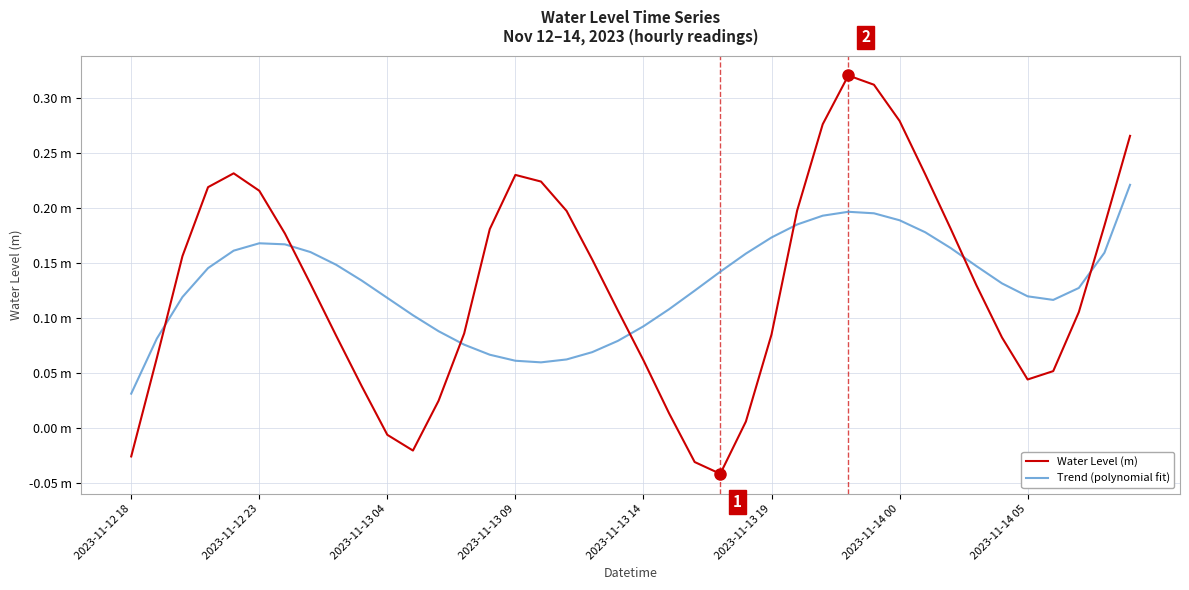

What are all the series names shown in the legend?

Water Level (m), Trend (polynomial fit)